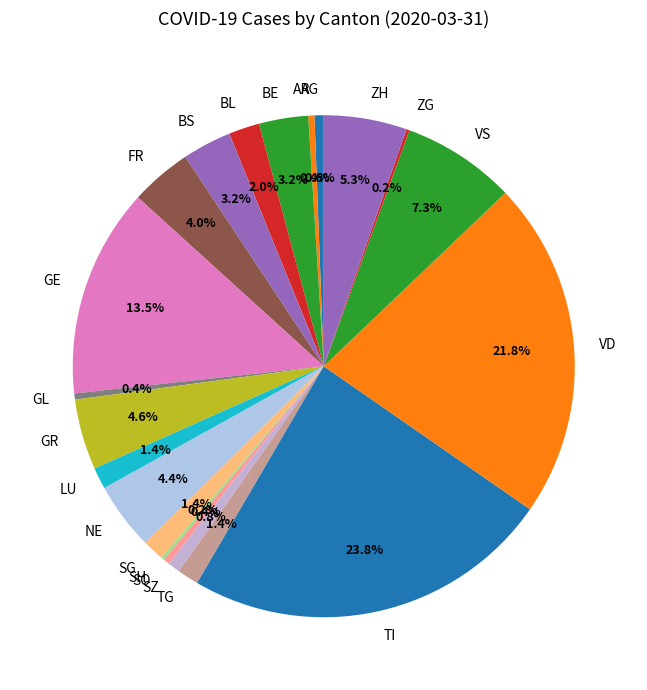

What is the largest slice in the pie chart?

TI